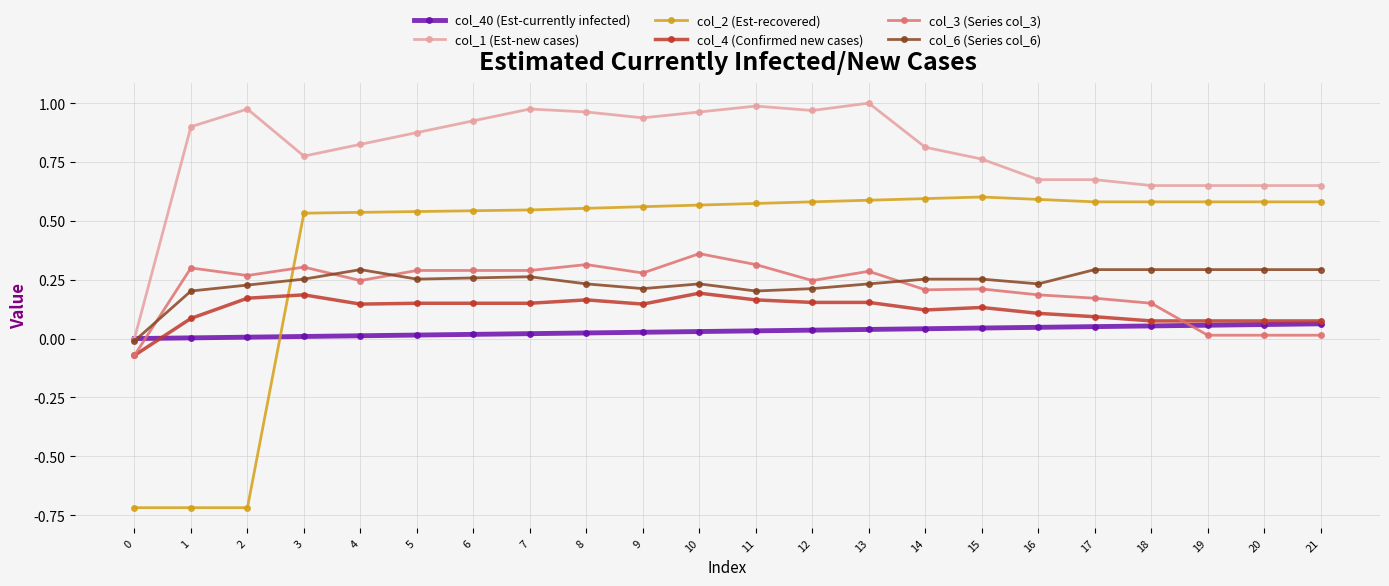

True or false: col_4 (Confirmed new cases) has a value of 0.1 at 21.

True